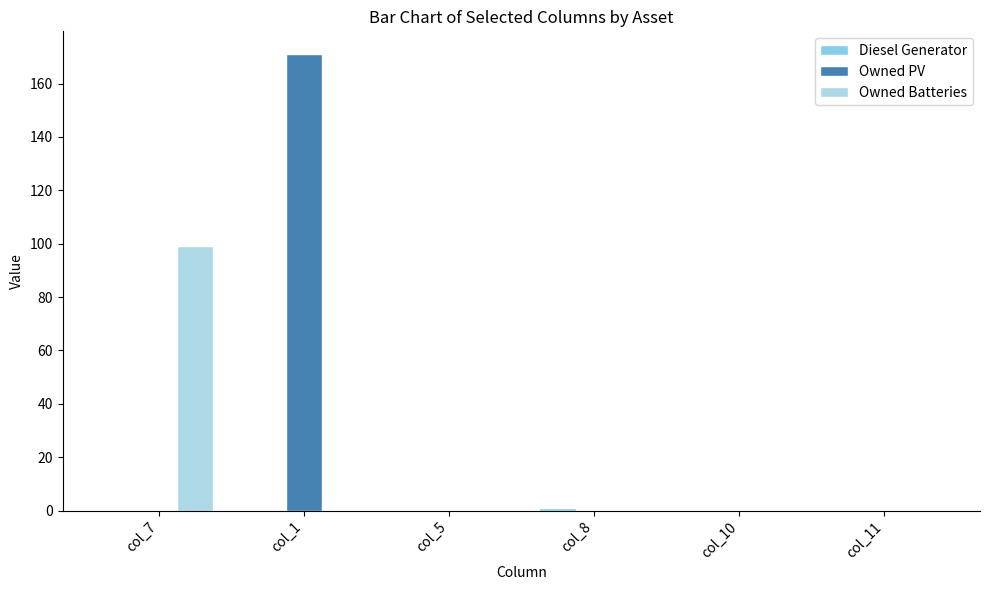

Read the Owned Batteries value at col_7.

99